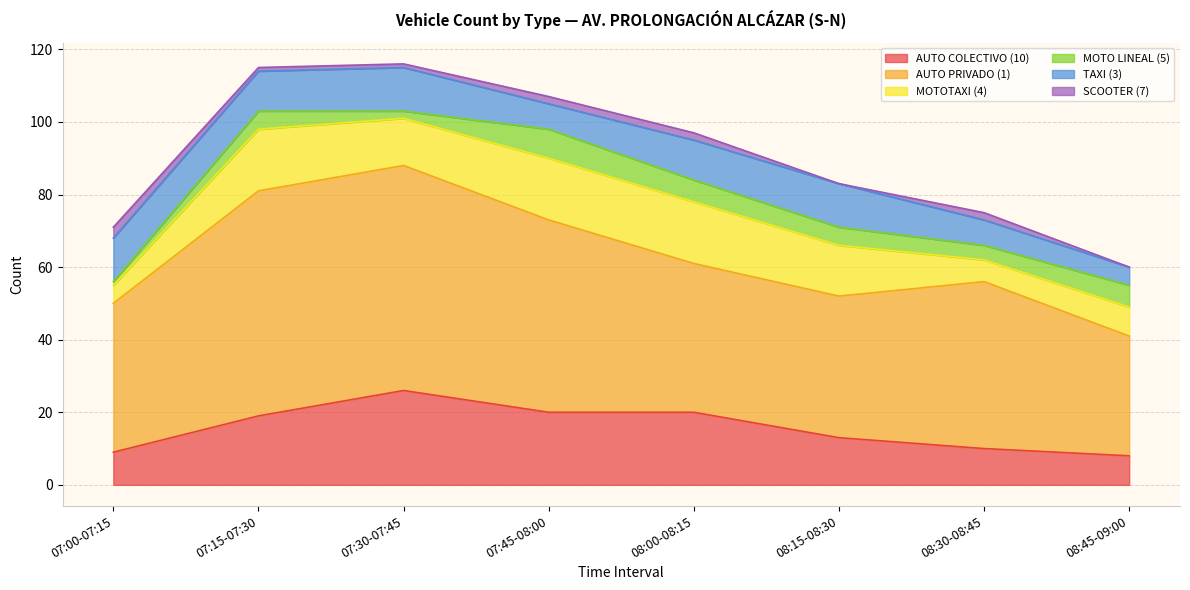

How many categories are shown in the chart?

8